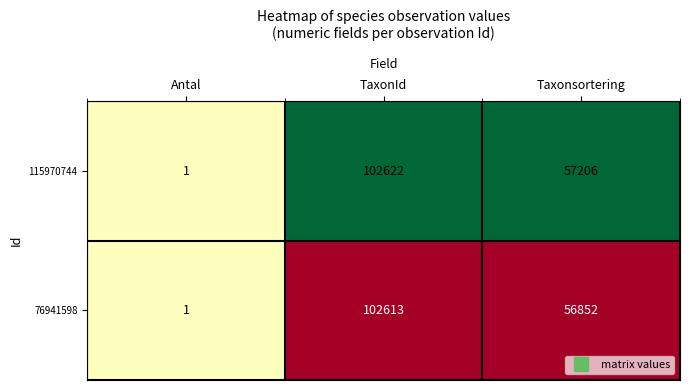

Which series has the largest range (max minus min)?

115970744